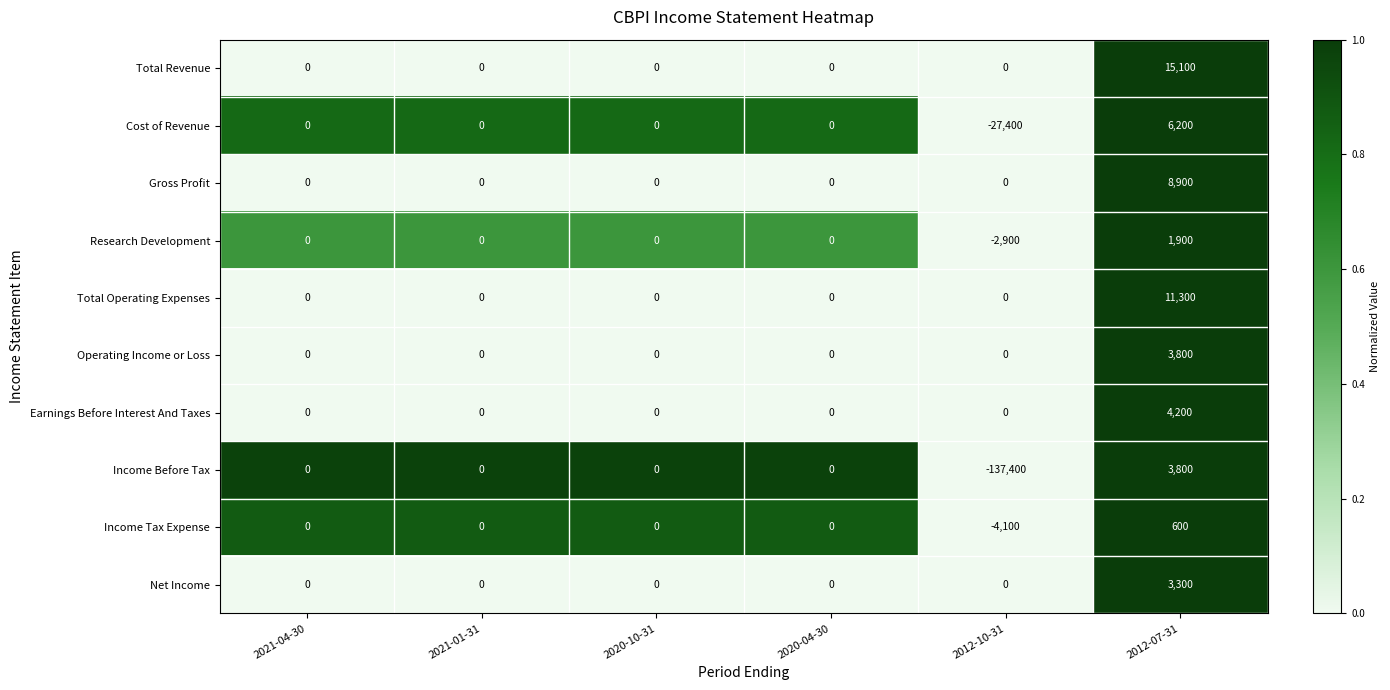

Where is Cost of Revenue nearest to the value -10600?

2021-04-30